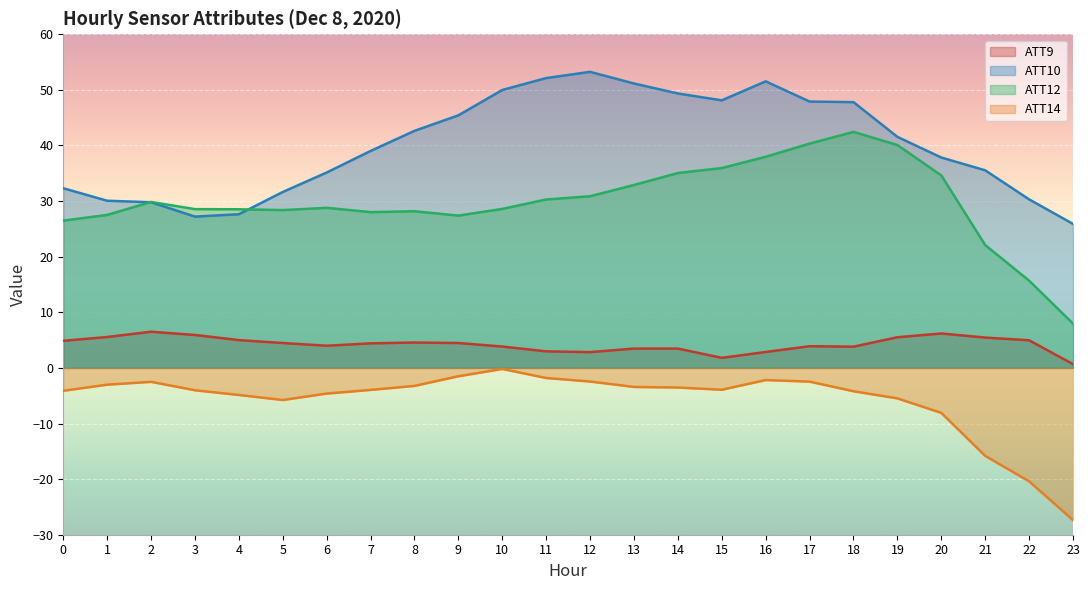

Rank the series by their average value, from lowest to highest.

ATT14, ATT9, ATT12, ATT10